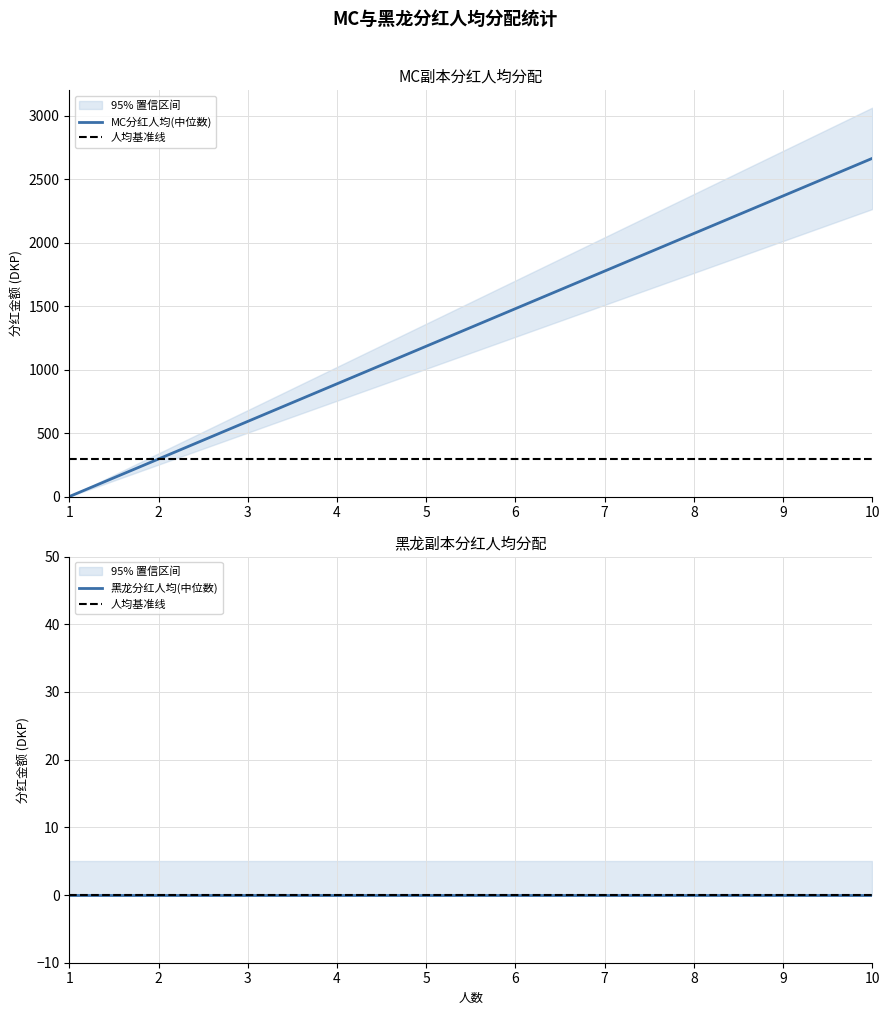

The 人均基准线 series shows 0 at 1. True or false?

True